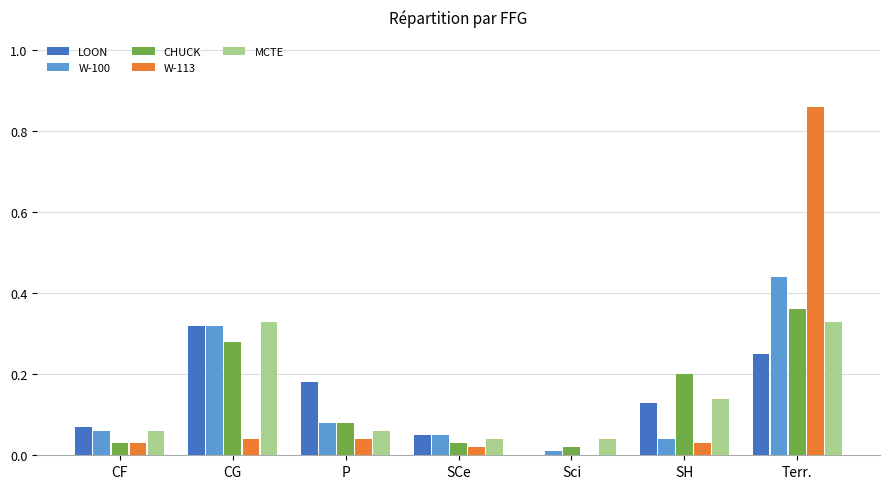

How many values in W-113 are above zero?

6